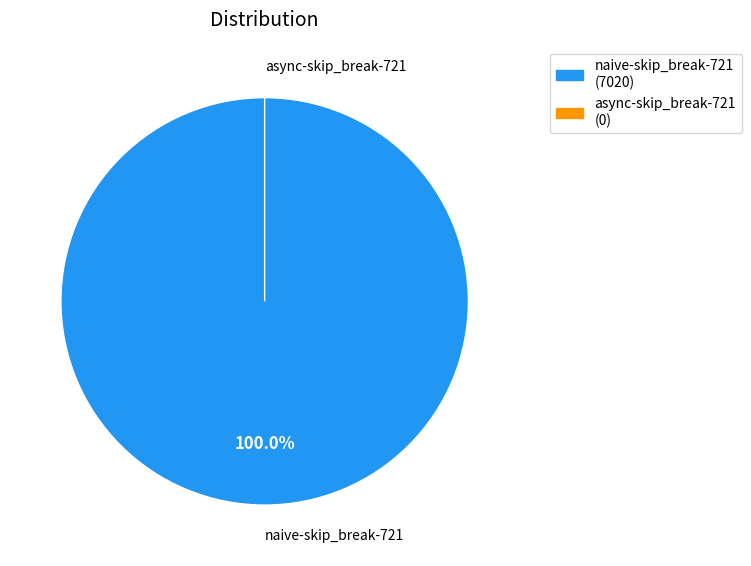

Which category has the smallest portion of the pie?

async-skip_break-721